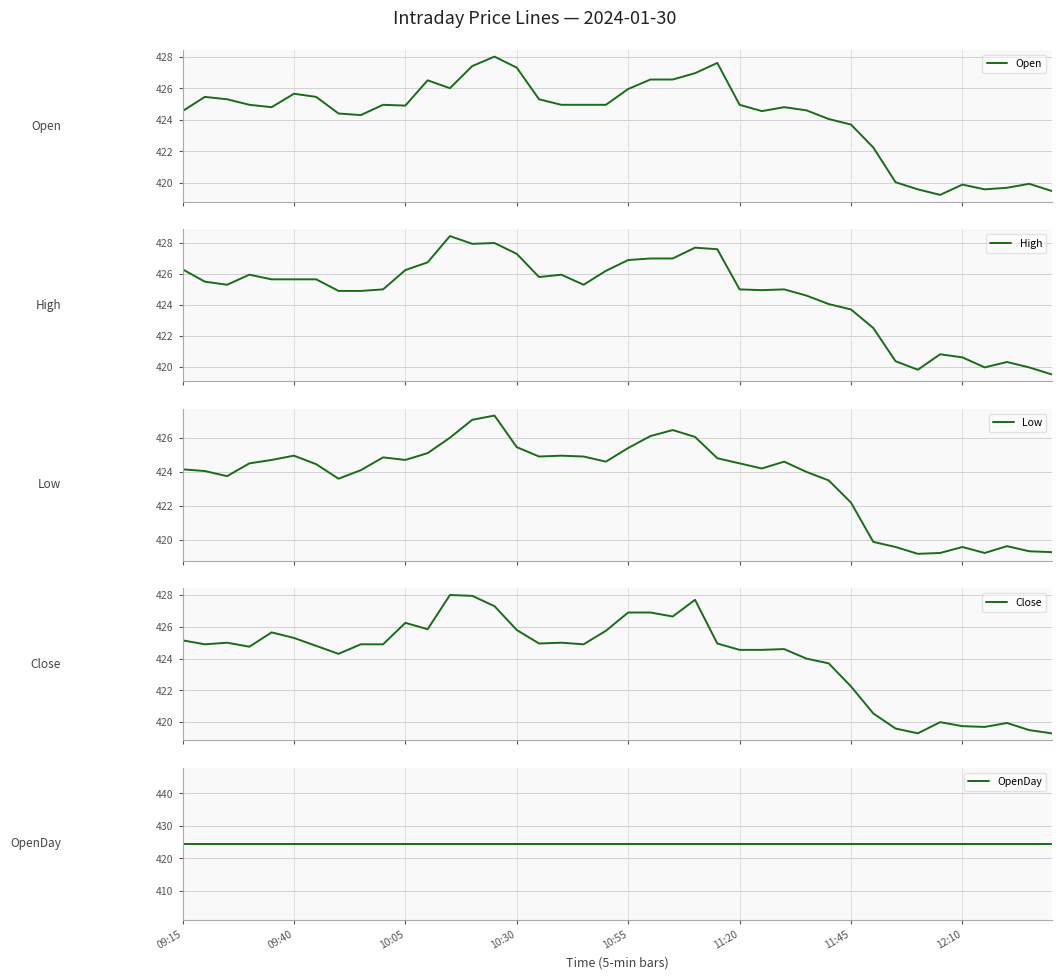

What is the minimum value for High?

419.5